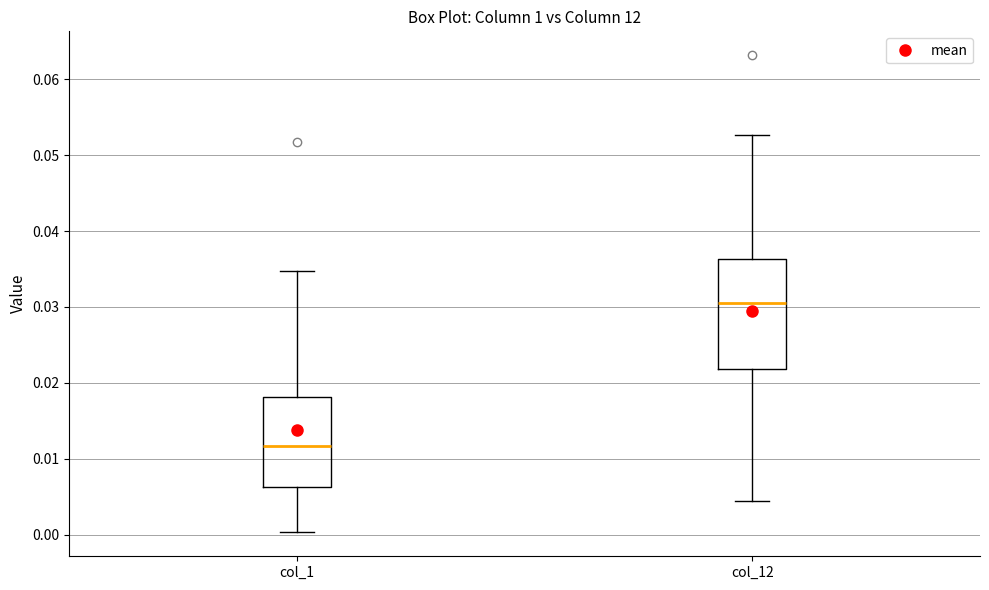

Which box has the highest median line?

col_12